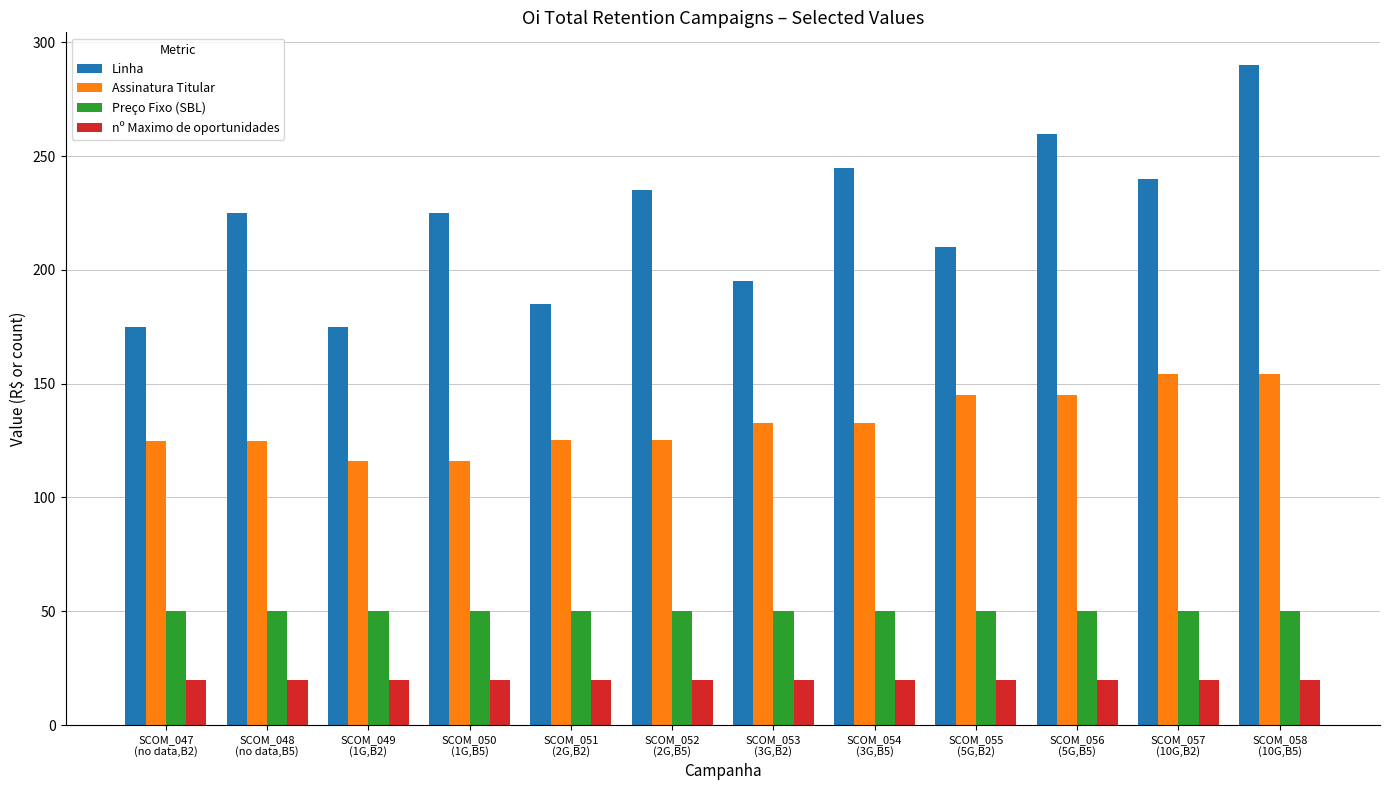

Is it true that Preço Fixo (SBL) equals 17.5 at SCOM_047
(no data,B2)?

False